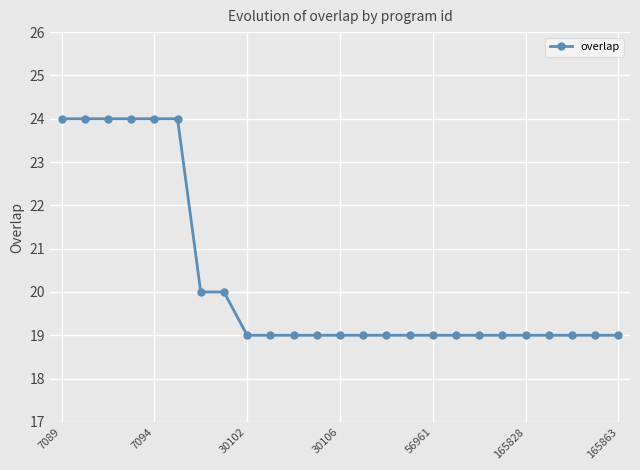

What is the sum of all values?

507